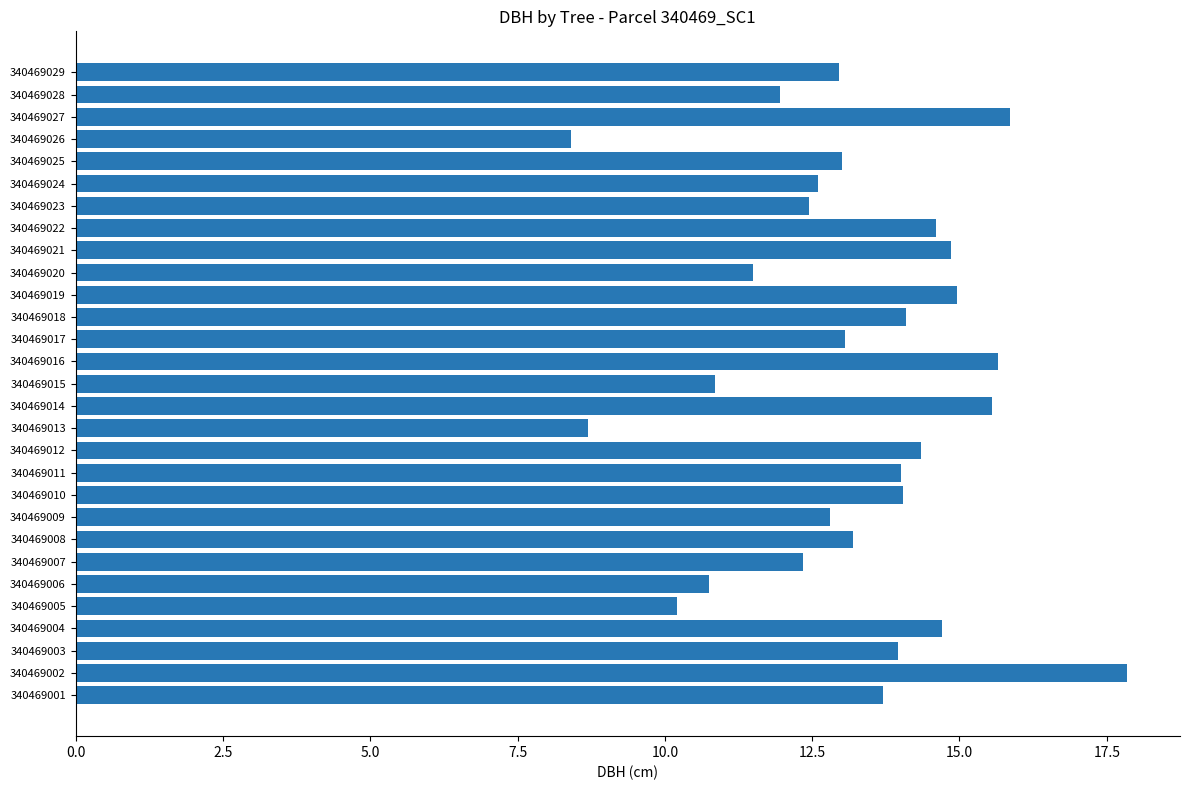

What is the ratio of the value at 340469019 to the value at 340469004?

1.0